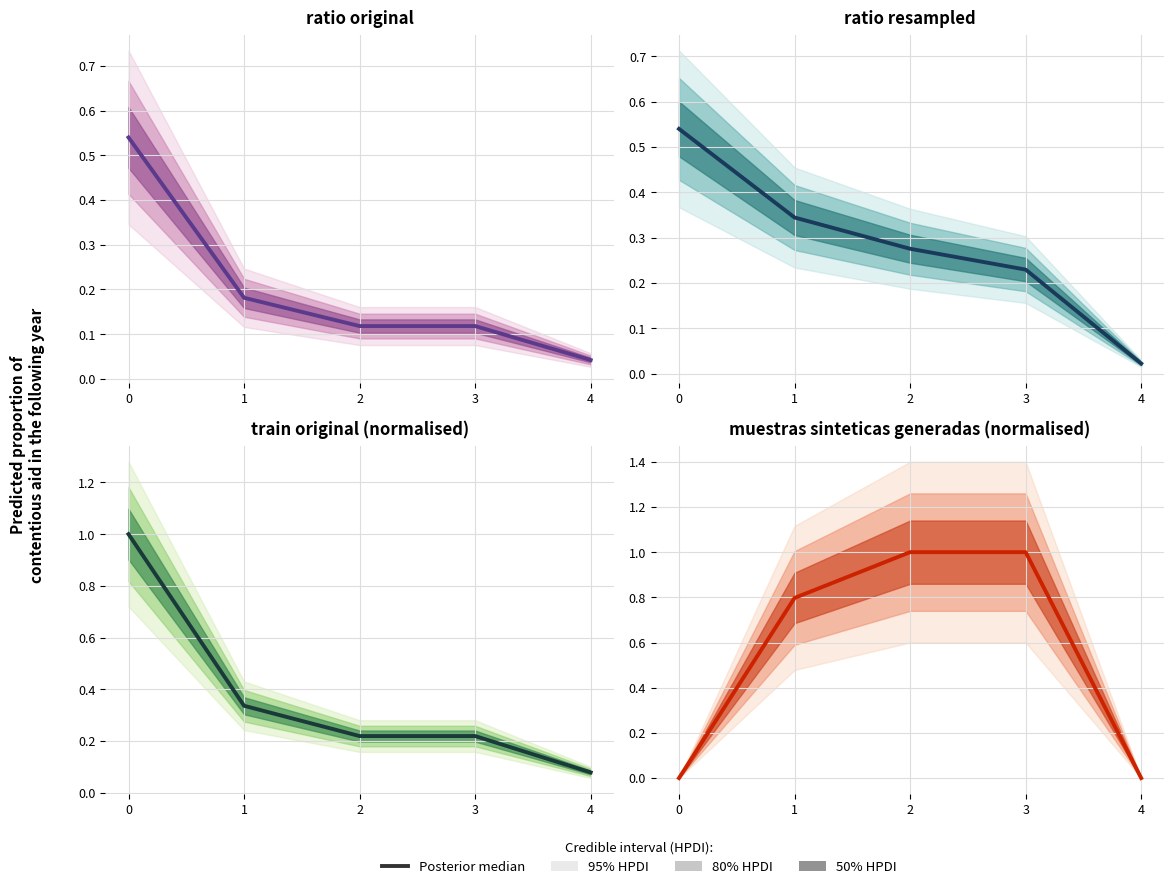

Rank the categories by value from lowest to highest.

0, 4, 1, 2, 3